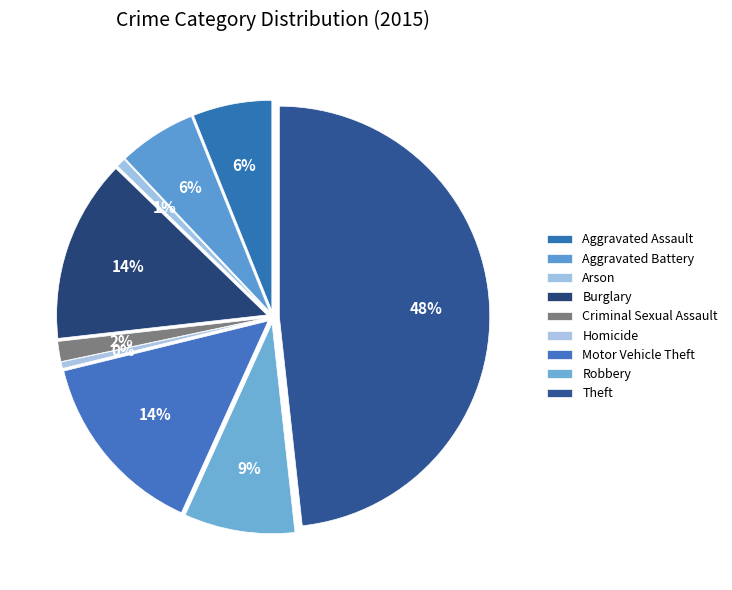

Between Homicide and Motor Vehicle Theft, which is larger?

Motor Vehicle Theft